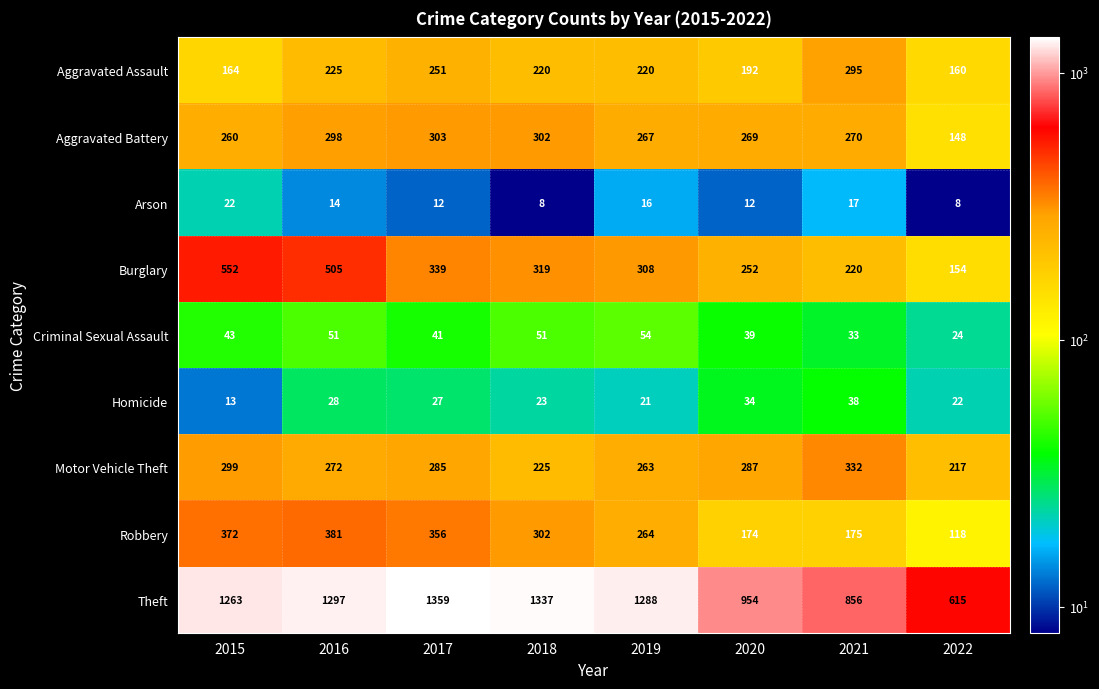

Rank the series at 2017 from highest to lowest value.

Theft, Robbery, Burglary, Aggravated Battery, Motor Vehicle Theft, Aggravated Assault, Criminal Sexual Assault, Homicide, Arson